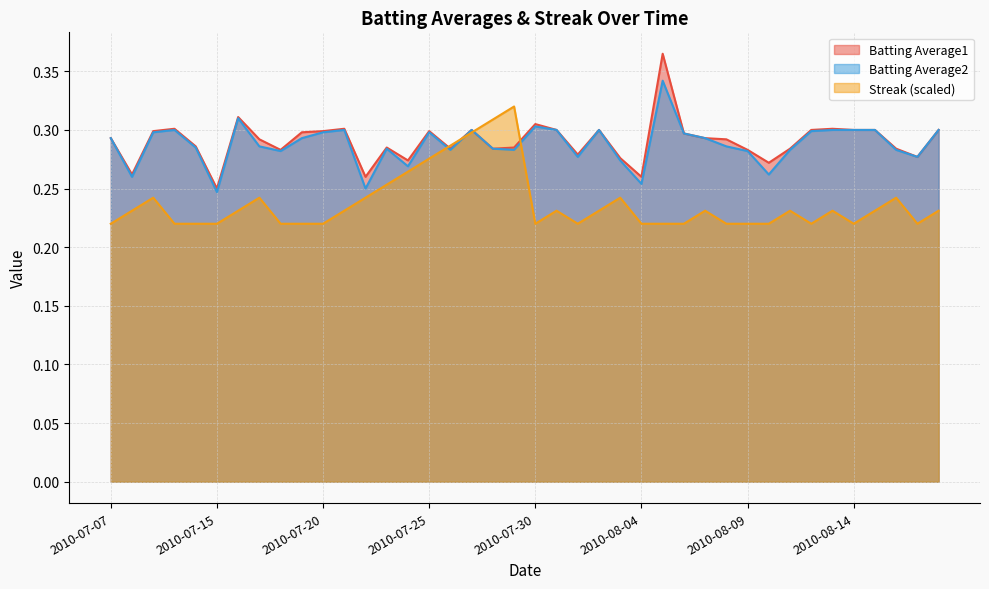

What are all the series names shown in the legend?

Batting Average1, Batting Average2, Streak (scaled)